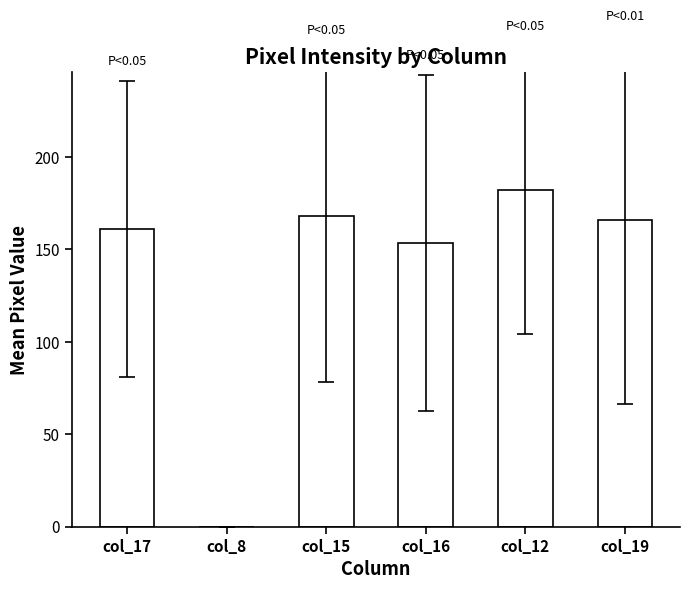

What is the ratio of the value at col_16 to the value at col_12?

0.8